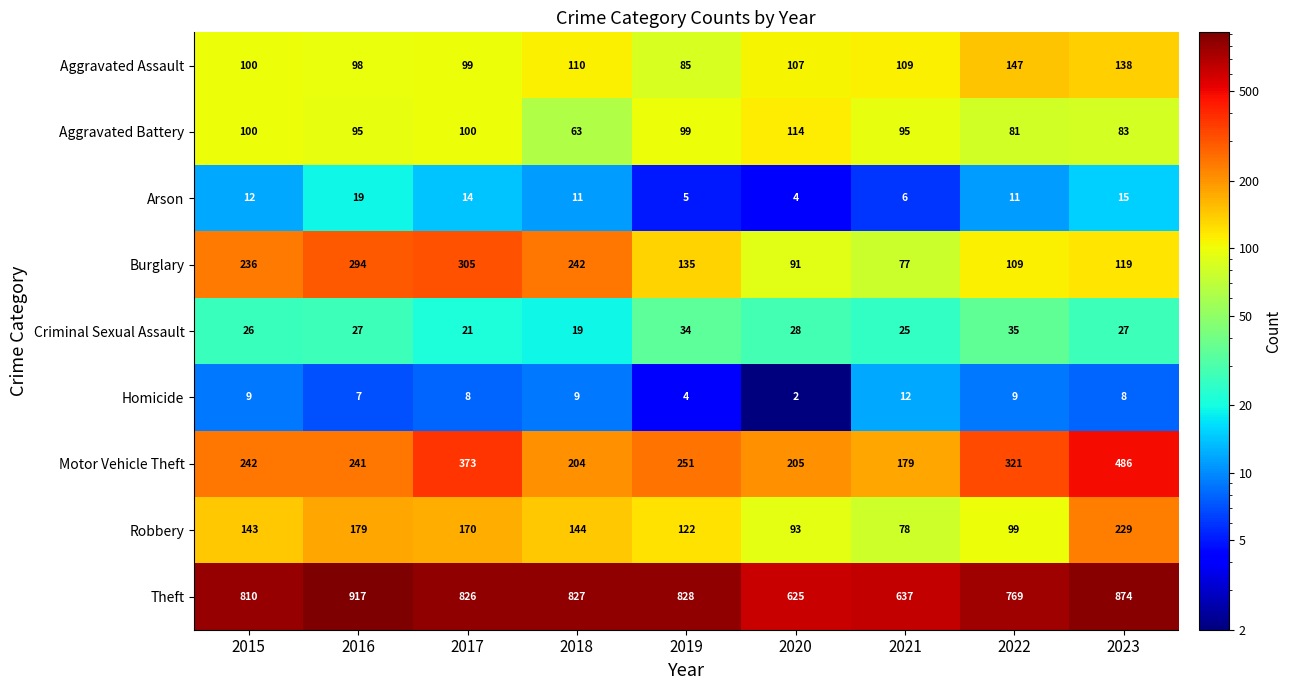

Where is Burglary nearest to the value 191?

2015